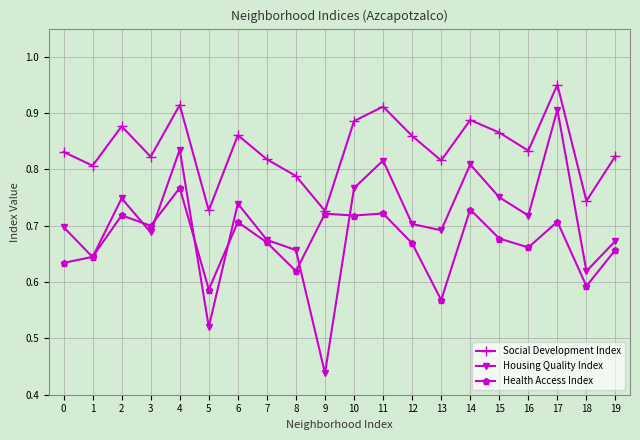

Is the value of Housing Quality Index at 1 greater than the value of Health Access Index at 2?

No